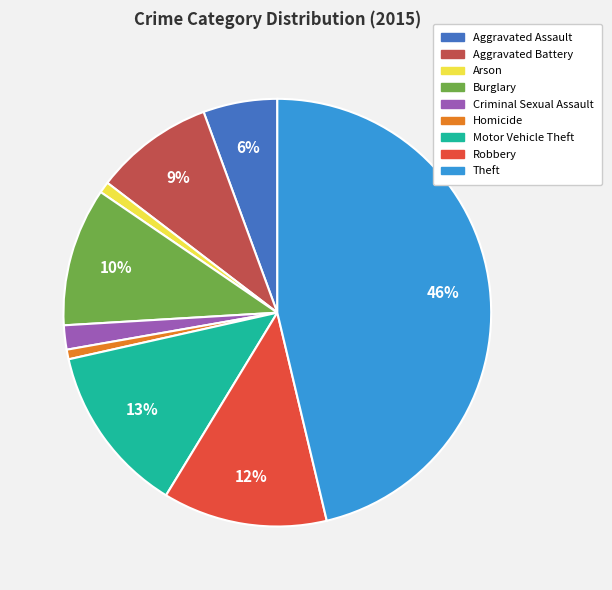

To the nearest percent, what percentage of the pie is Homicide?

1%